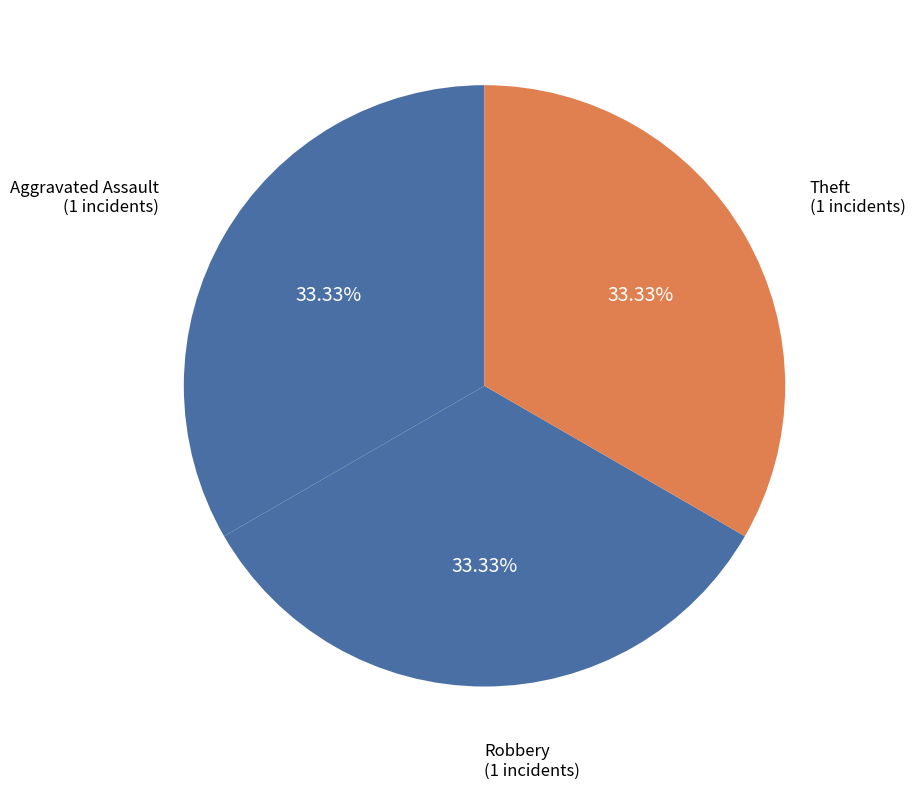

How many segments does this pie chart have?

3